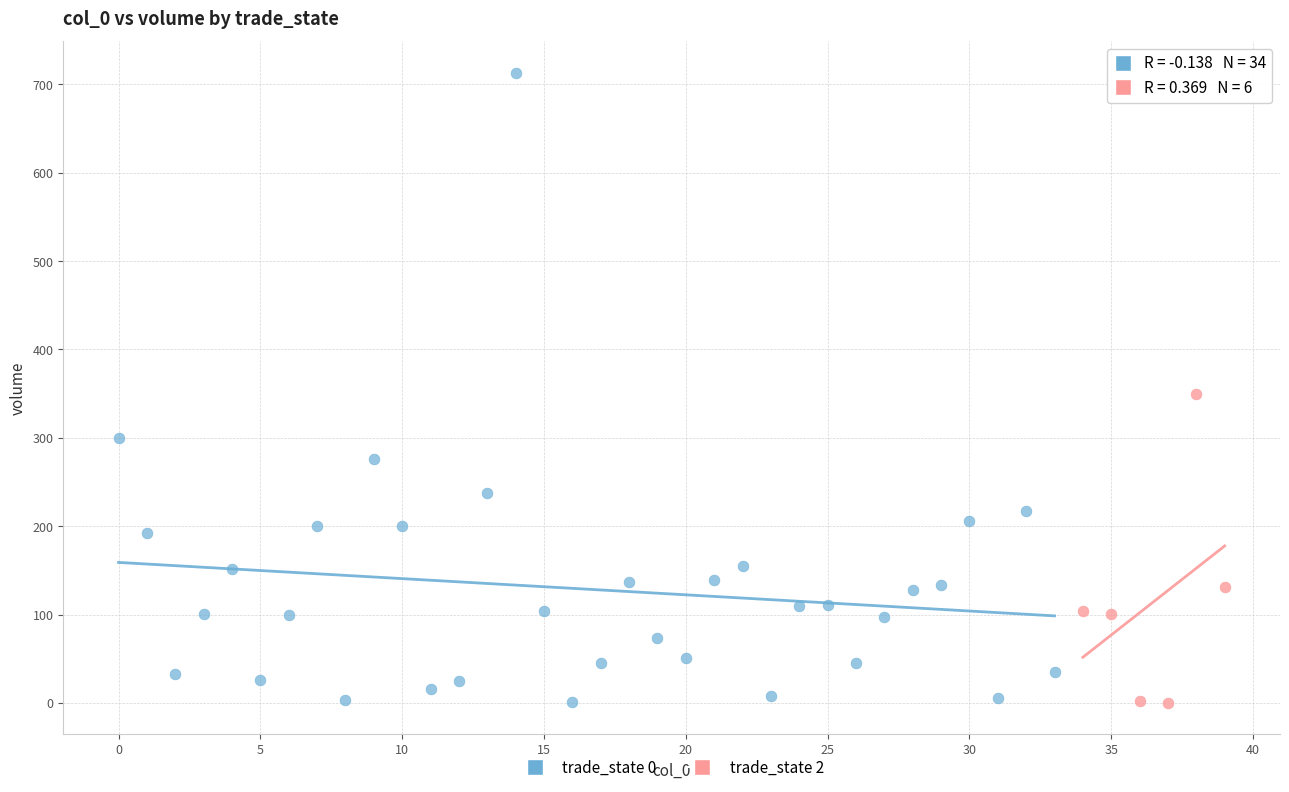

Which series has the widest spread of Y values?

trade_state 0